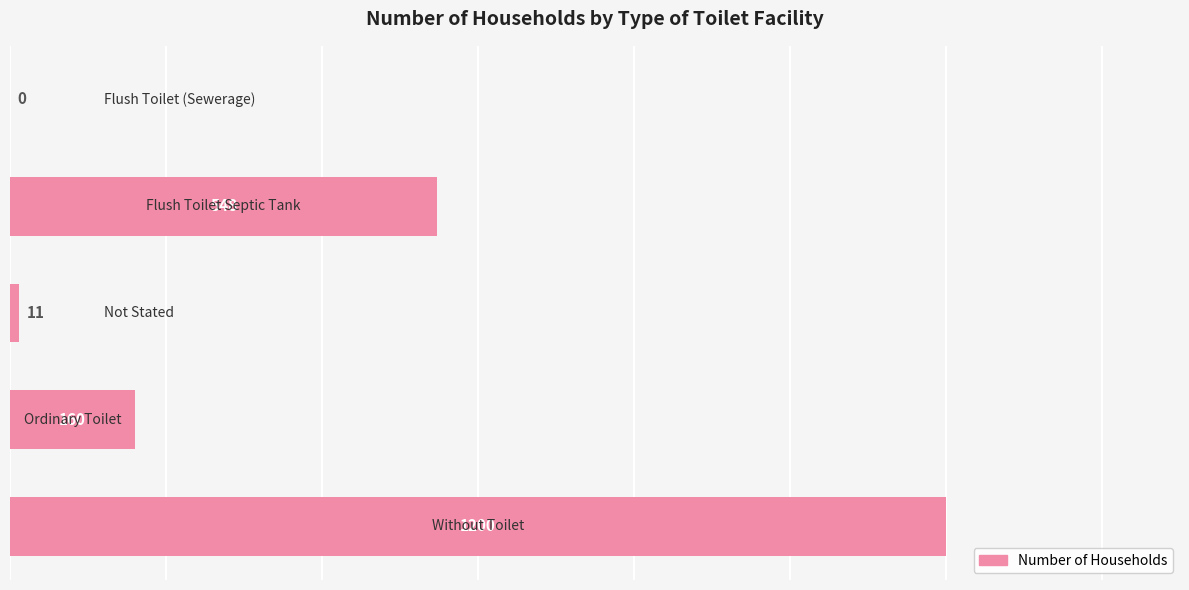

What is the greatest value displayed?

1200